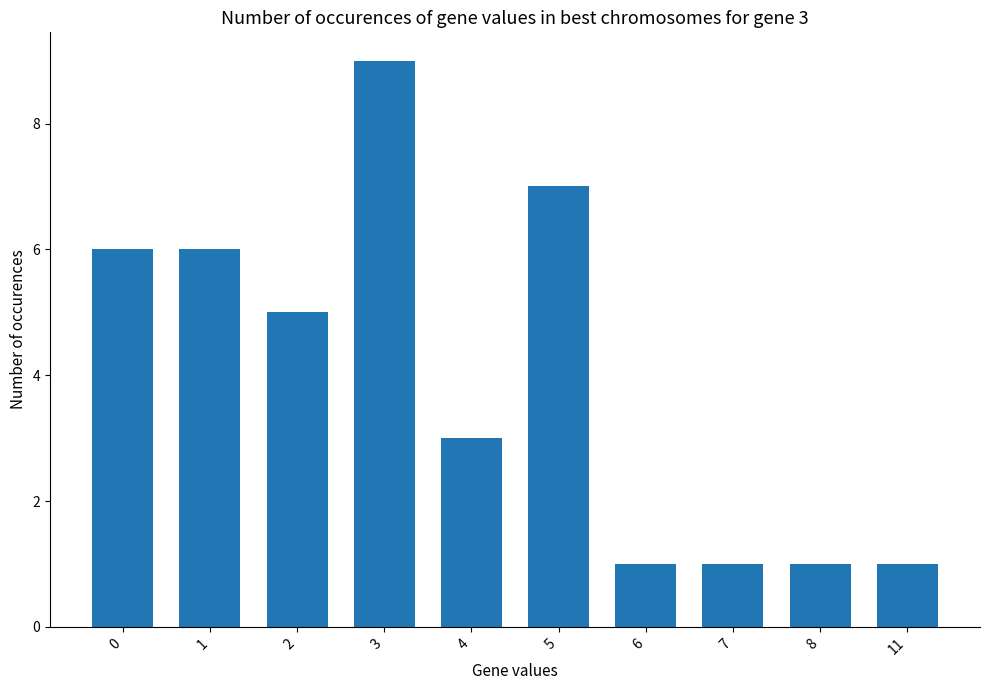

What is the difference between the maximum and minimum values?

8